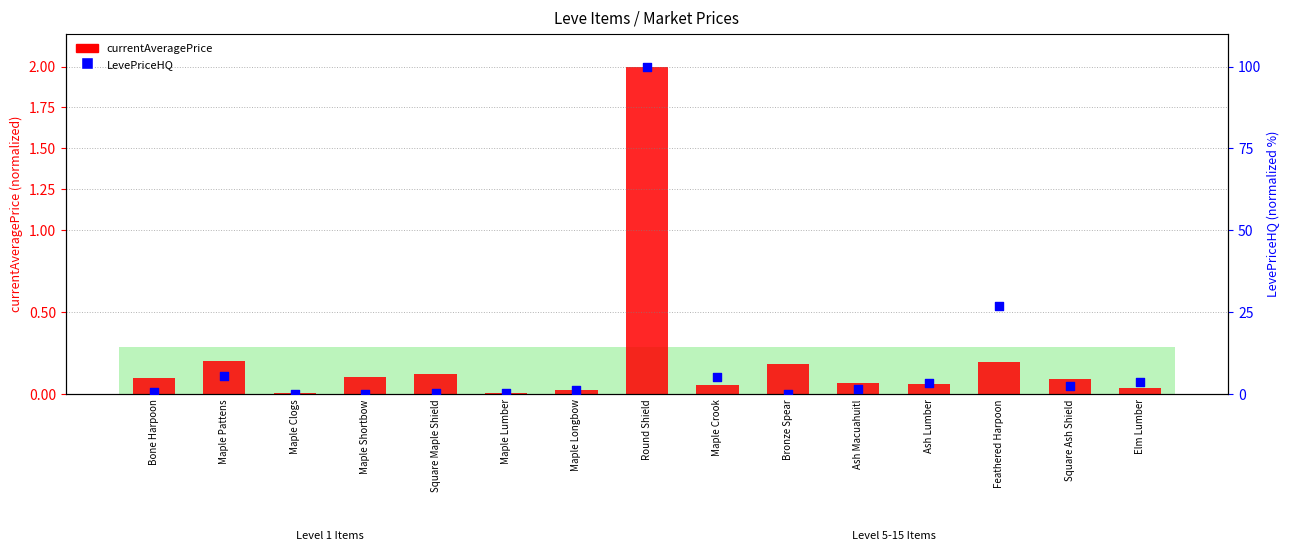

Which series contains the lowest Y value?

LevePriceHQ